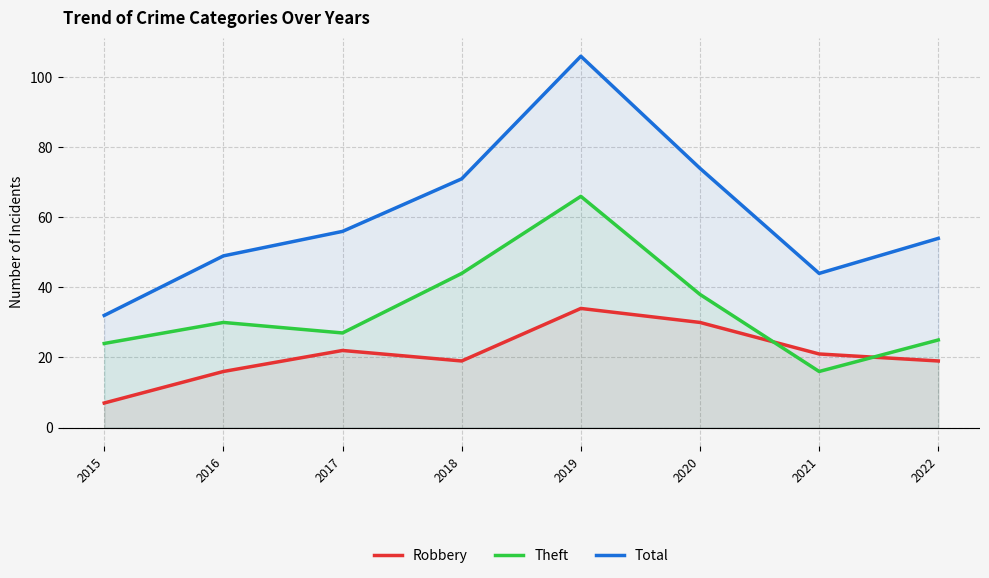

At which category does Theft reach its first local peak?

2016